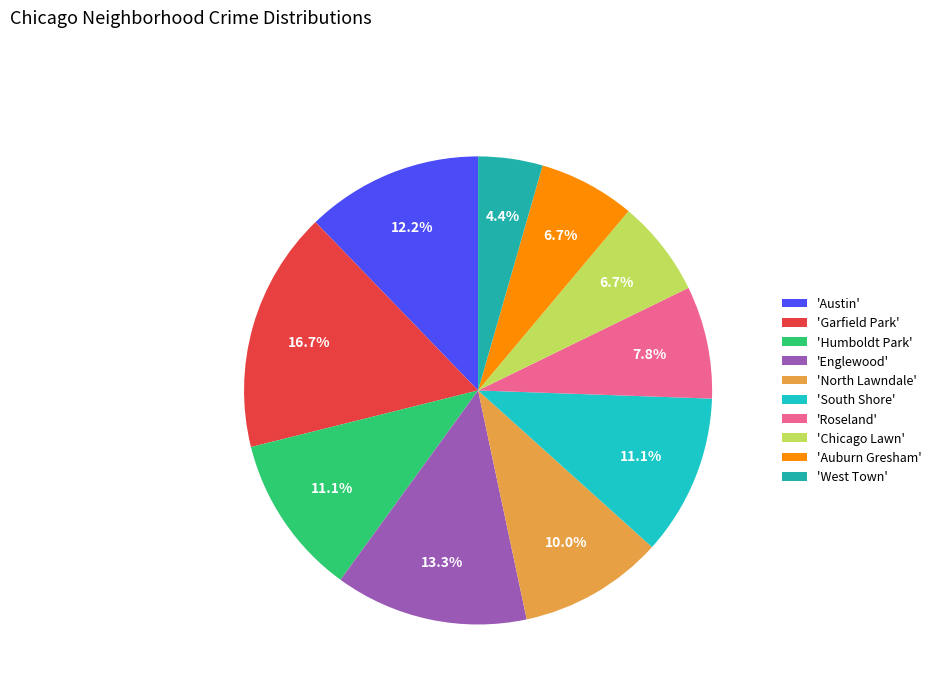

How many slices are in this pie chart?

10